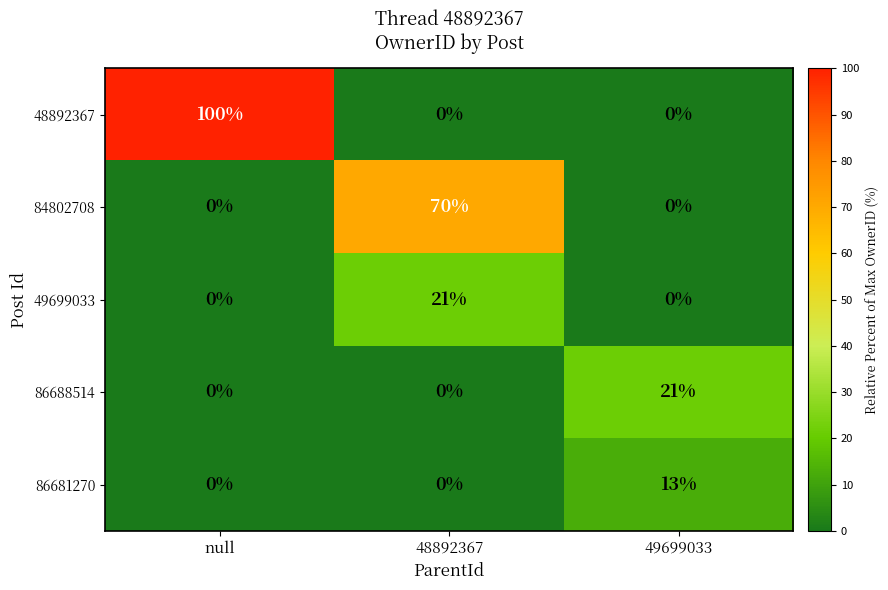

Count the 86681270 values in the range 0 to 13.

3